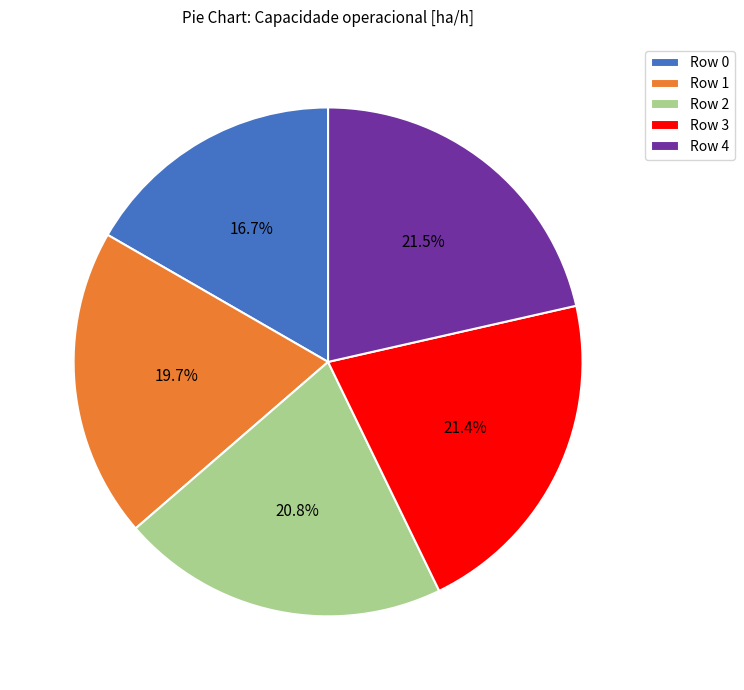

Which category has the smallest portion of the pie?

Row 0